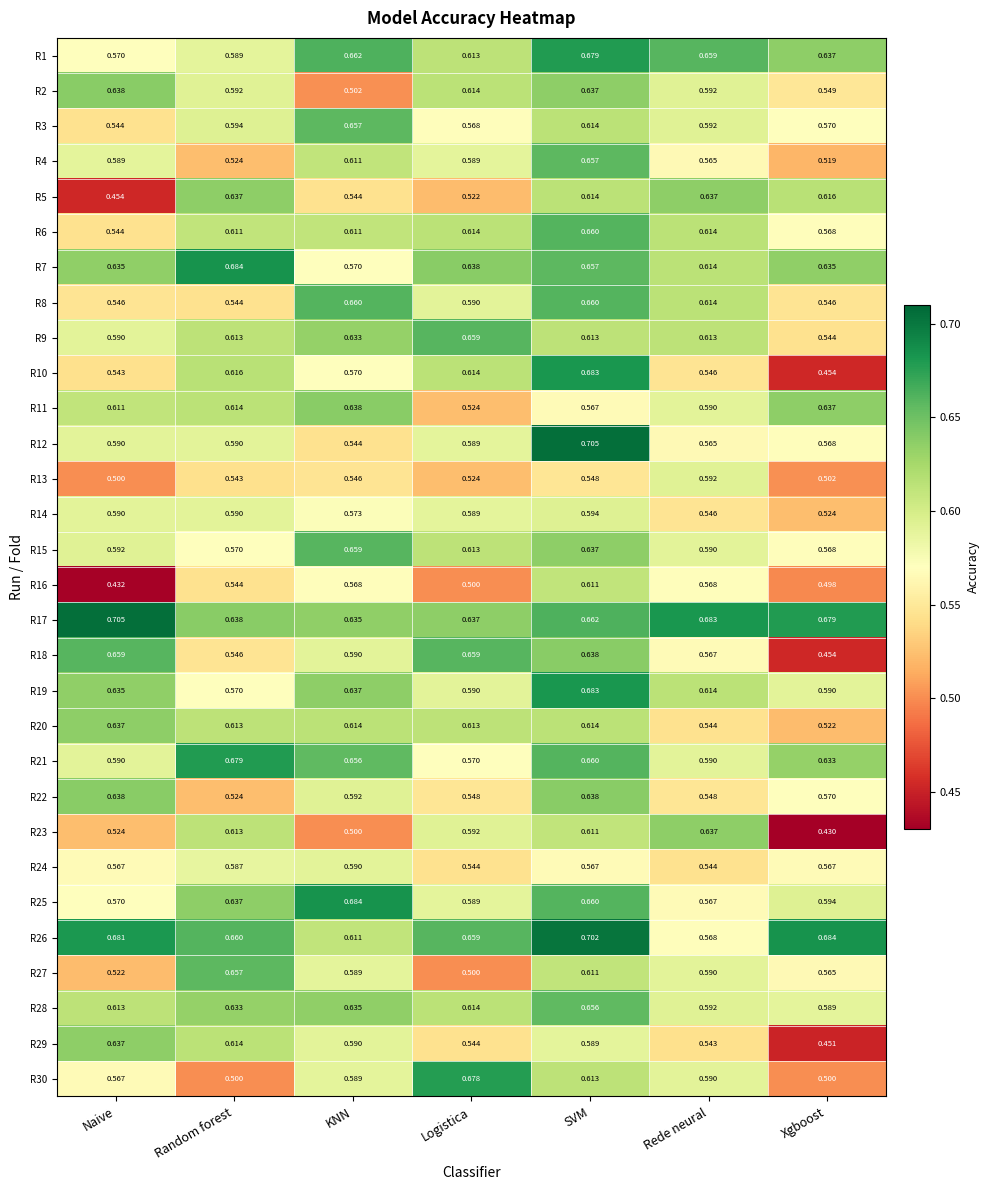

Count the number of data series in this chart.

30